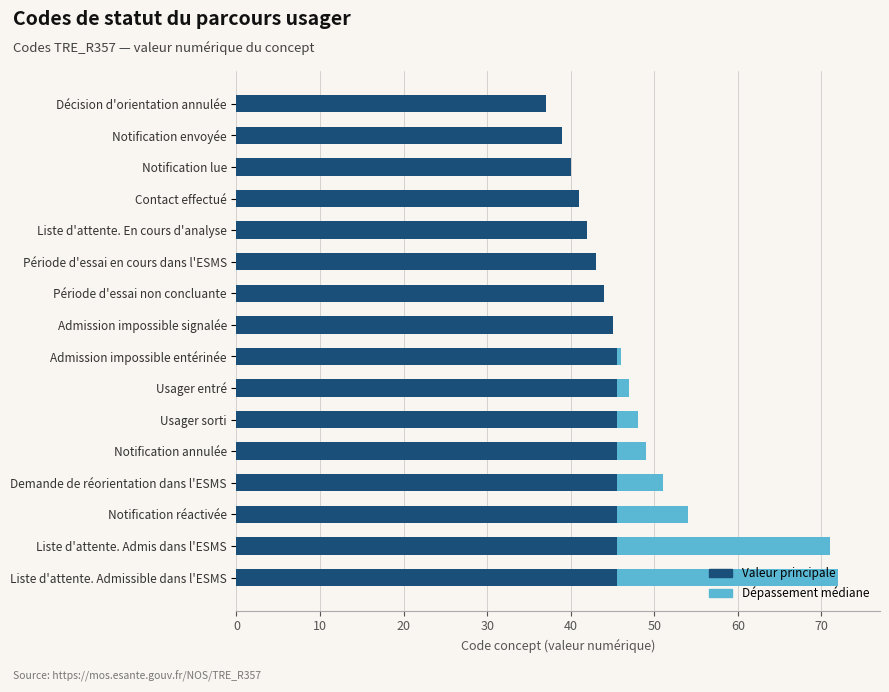

What is the total value across all series at Demande de réorientation dans l'ESMS?

51.0